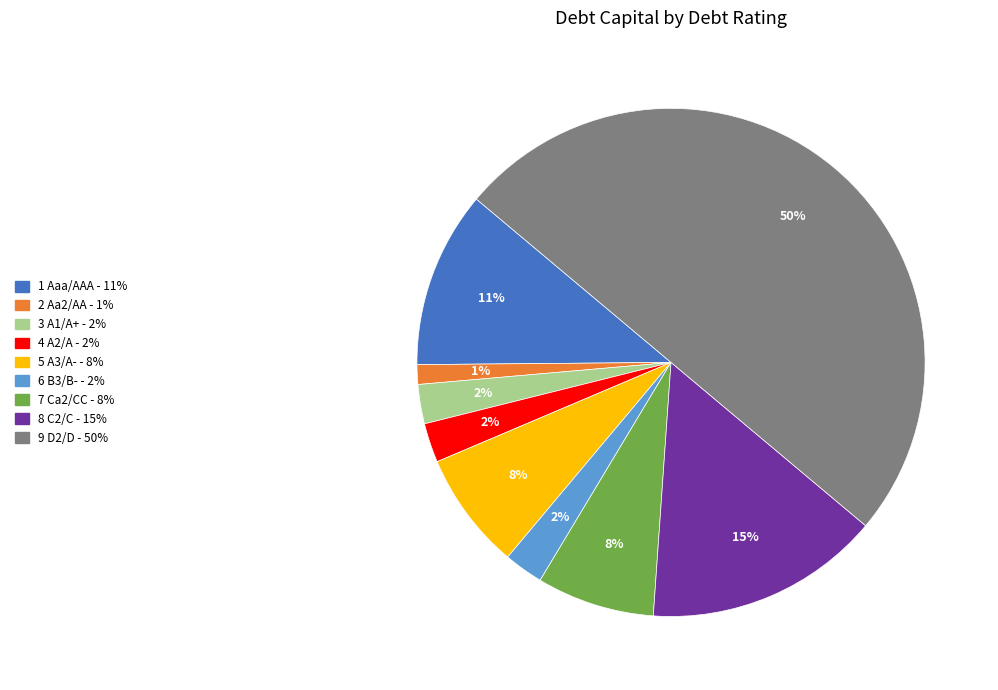

To the nearest percent, what is the average slice percentage?

11%